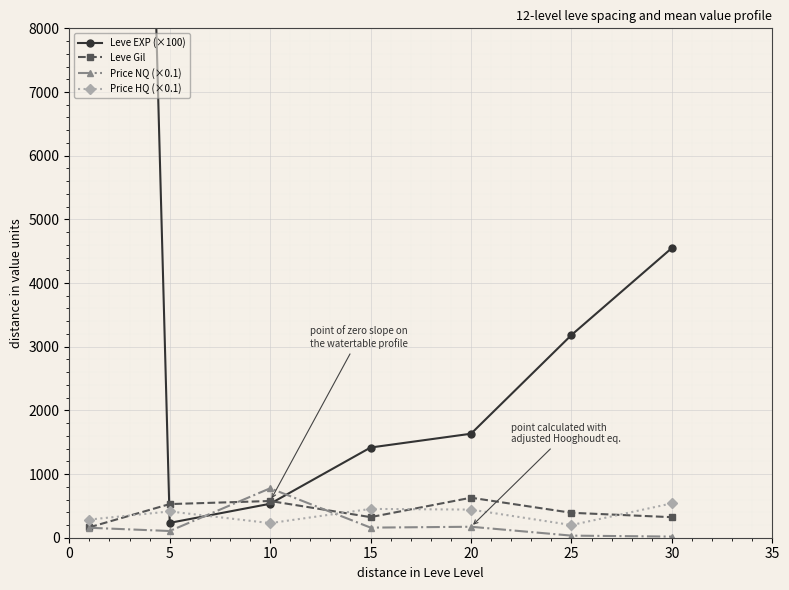

Is the value of Price HQ (×0.1) at 30 greater than the value of Price NQ (×0.1) at 30?

Yes